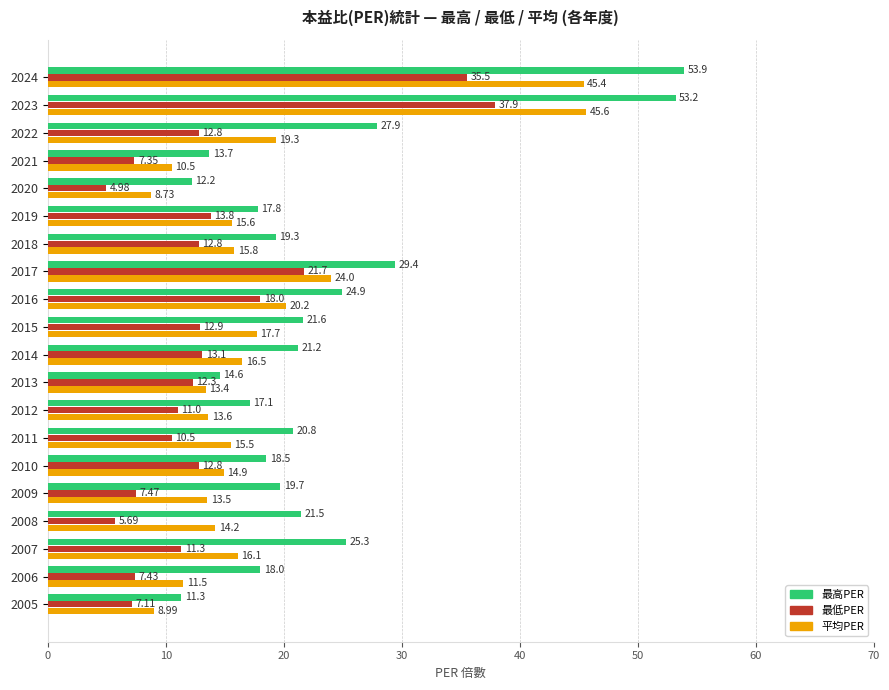

Which series has the largest total across all categories?

最高PER